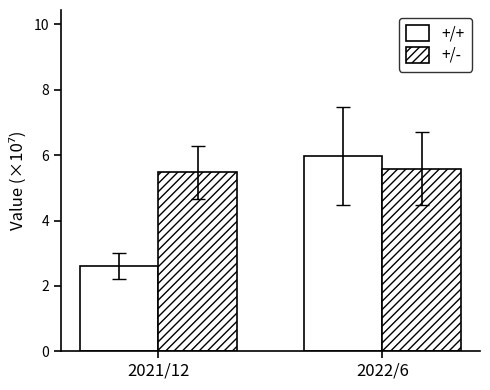

What position from the left is 2021/12?

1